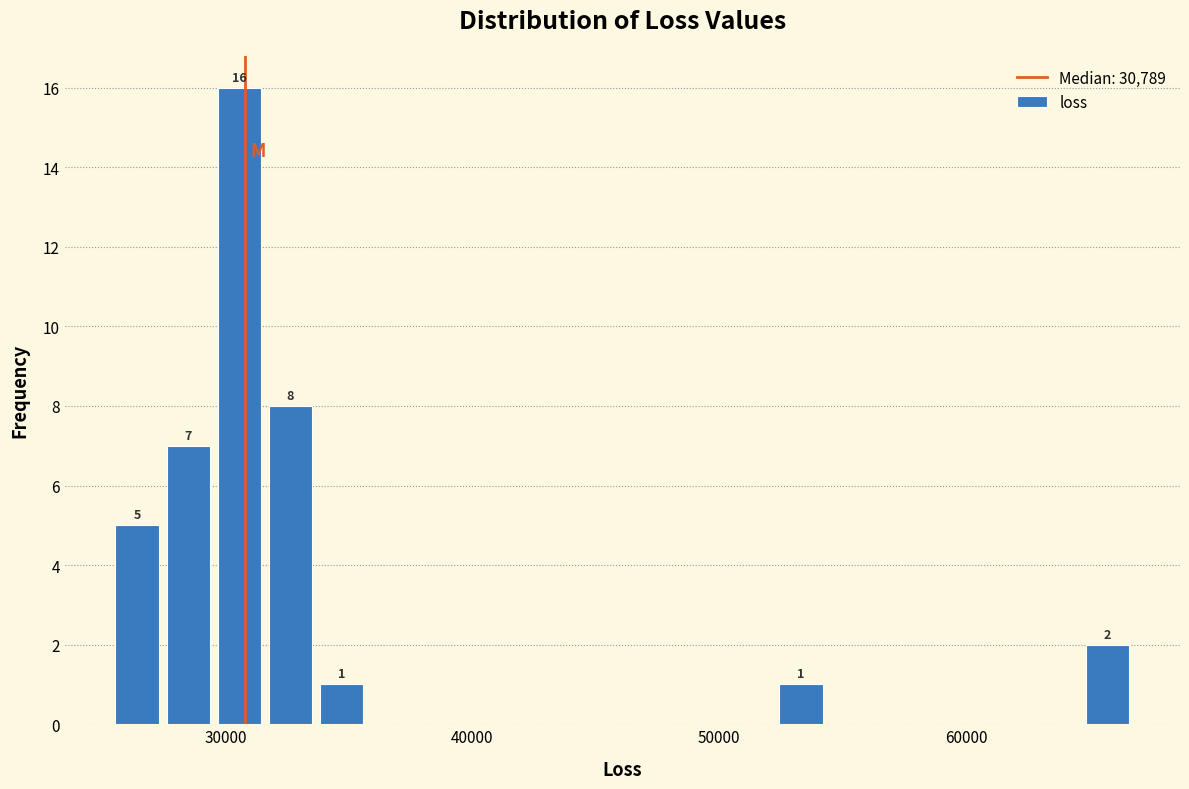

Around what value on the x-axis is the tallest bar? Give the approximate position of its centre, as read against the axis.

31000